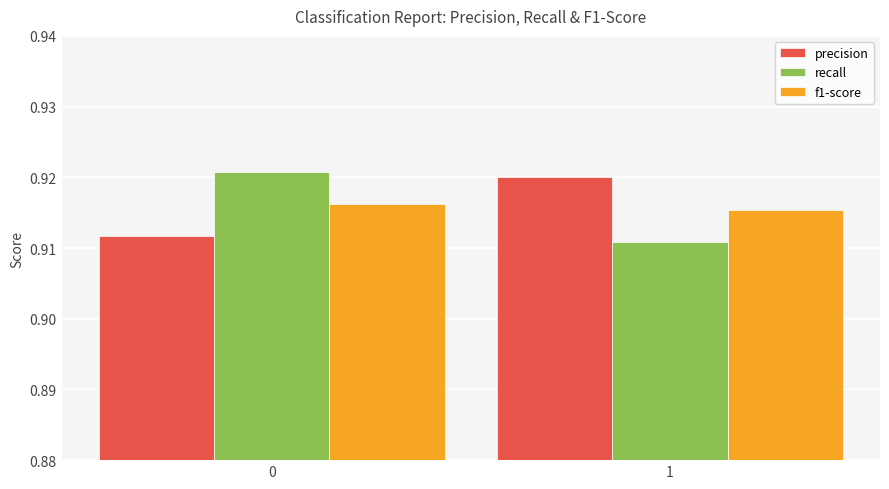

Does the chart contain any negative values?

No